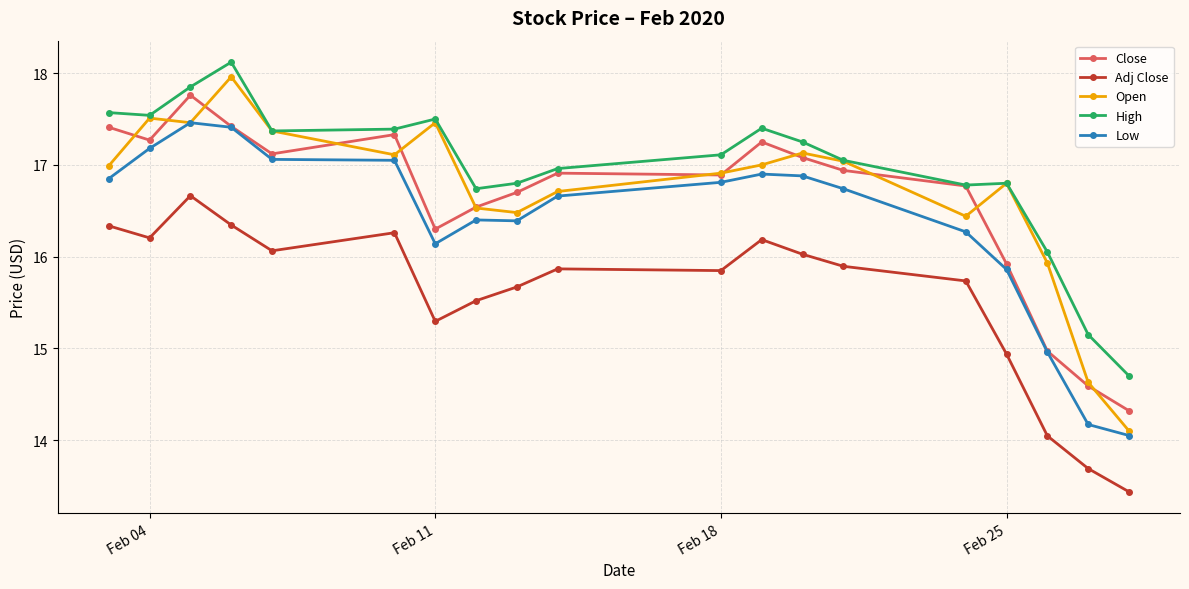

Is this an area chart (filled region under the line)?

No